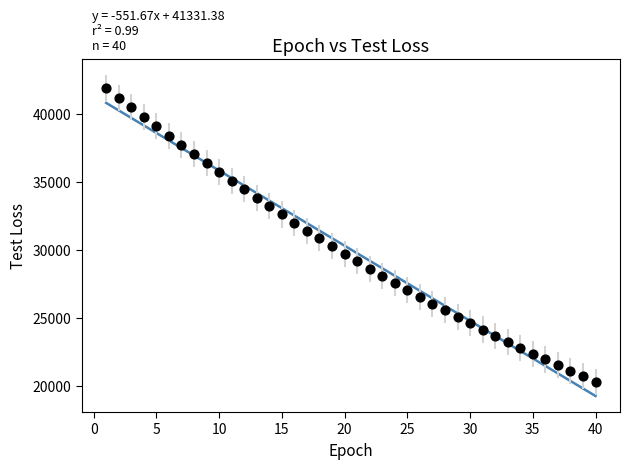

What is the range of X values (max minus min)?

39.0